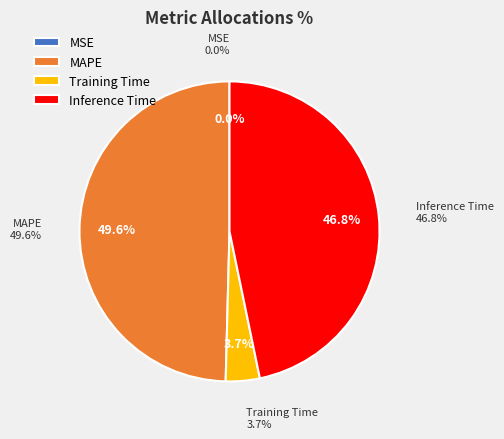

Does MSE account for over 50% of the chart?

No